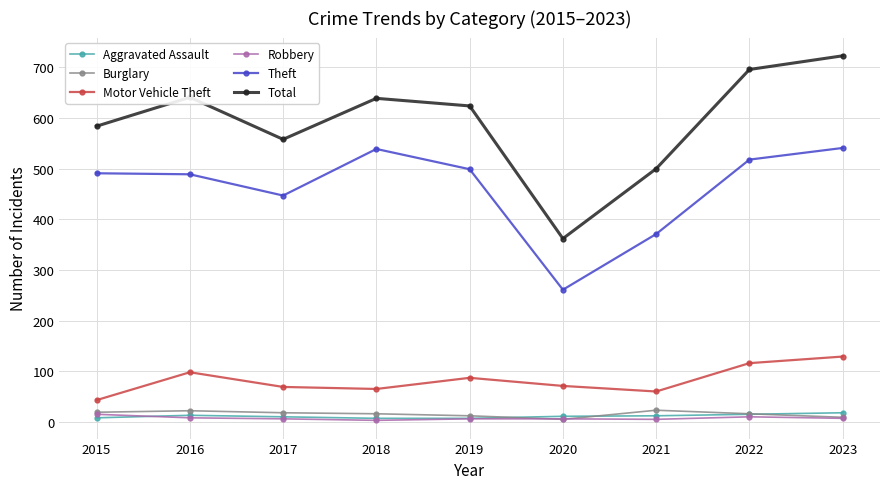

Which series has the largest total across all categories?

Total